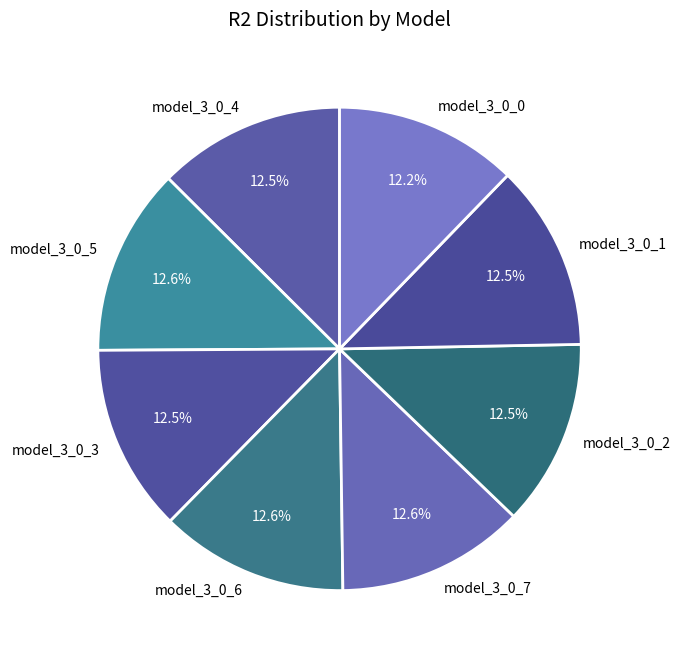

Does model_3_0_0 represent more than half of the total?

No